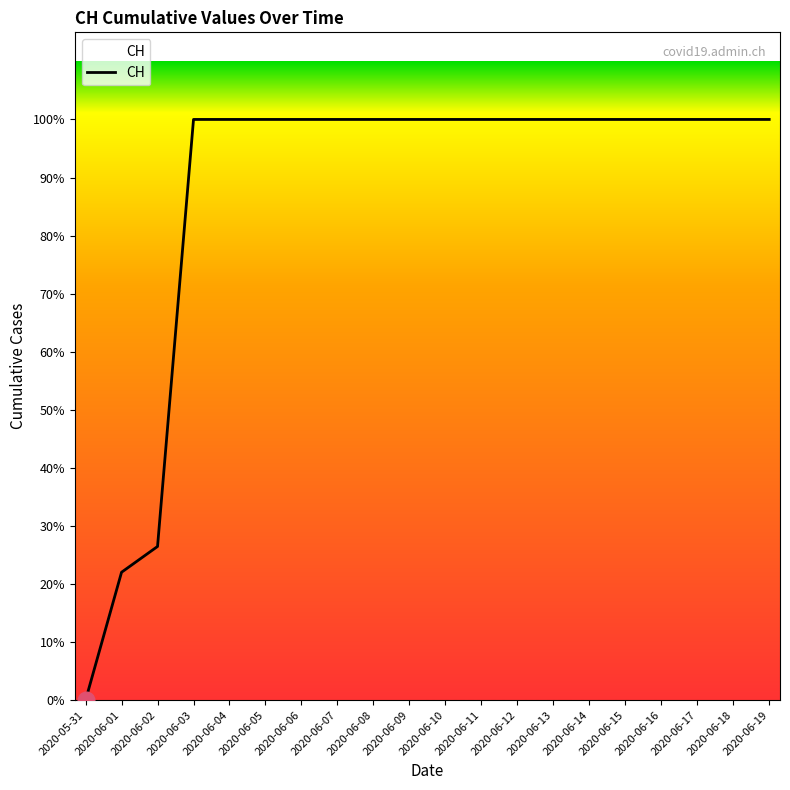

Does the chart display data point markers on the line(s)?

No